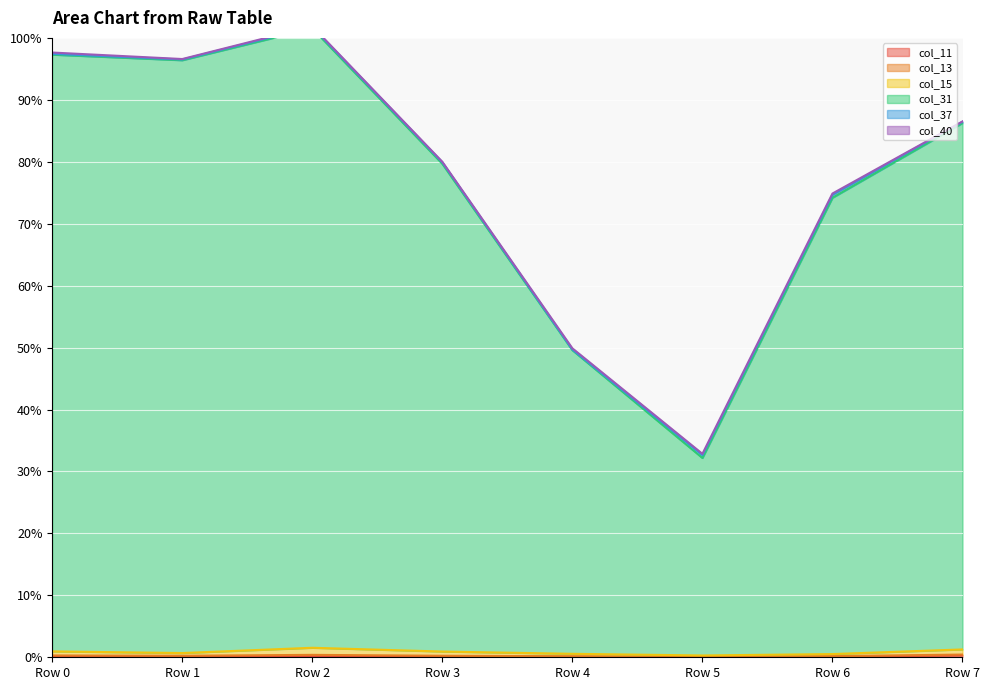

Which series has the largest total across all categories?

col_31